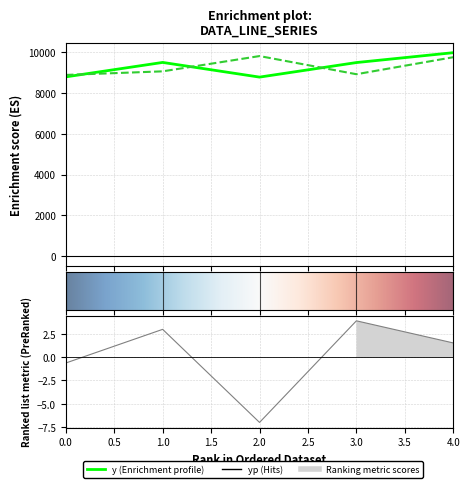

Reading left to right, extract all data points from this chart.

y: 0=8801.5	1=9511.0	2=8789.5	3=9504.5	4=9990.5
yp: 0=8895.9	1=9072.8	2=9823.7	3=8931.4	4=9767.5